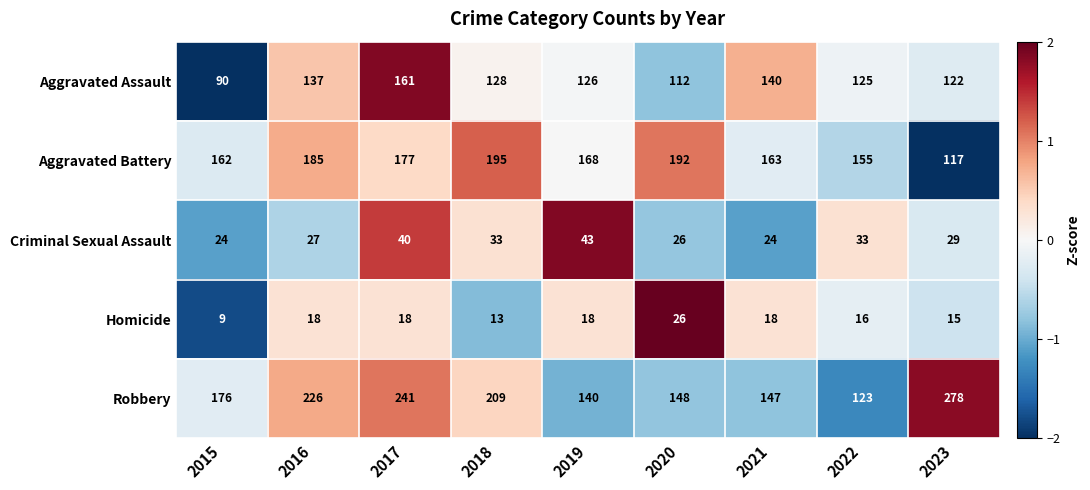

Which series changed the most between 2017 and 2019?

Robbery